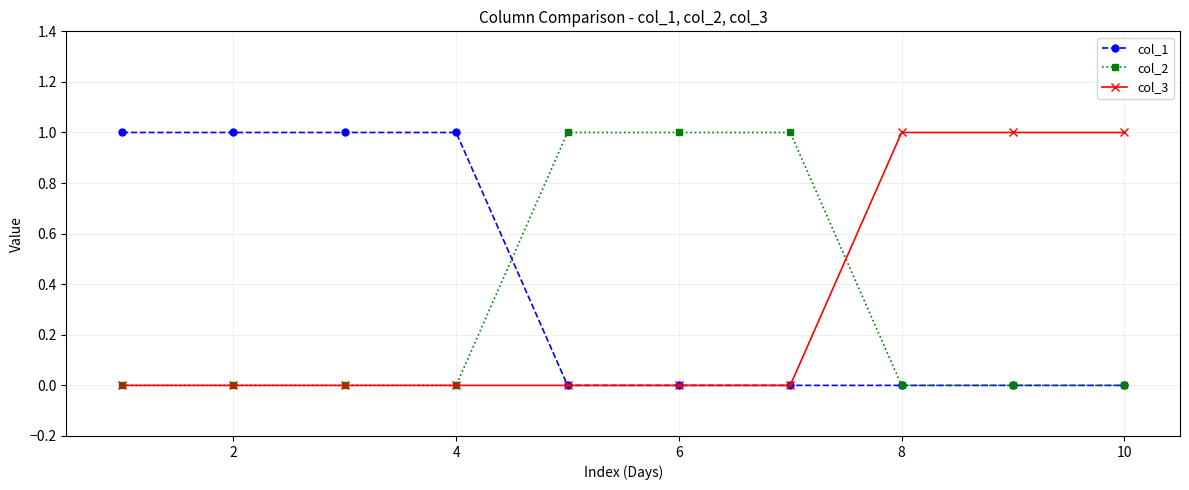

Reading right to left, extract all data points from this chart.

col_1: 0	0	0	0	0	0	1	1	1	1
col_2: 0	0	0	1	1	1	0	0	0	0
col_3: 1	1	1	0	0	0	0	0	0	0